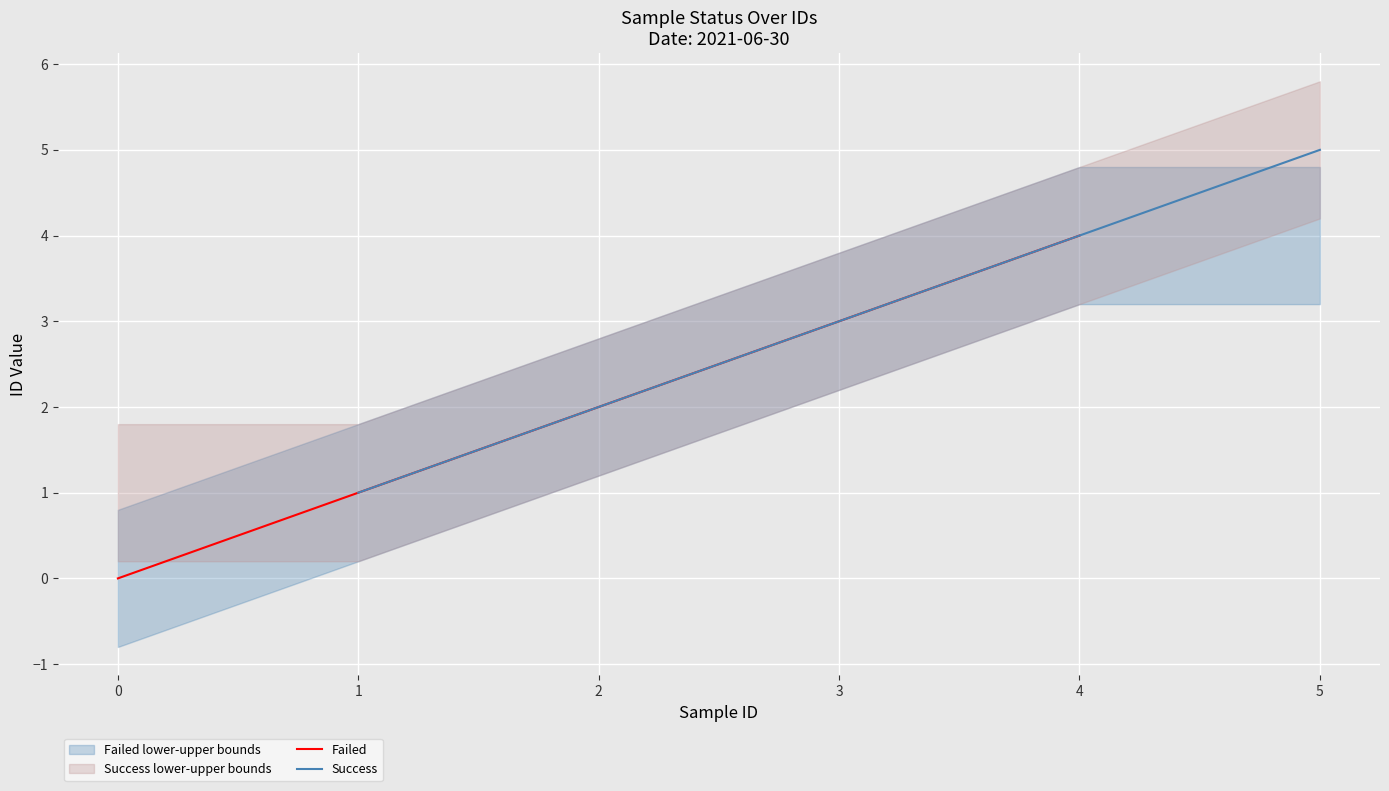

What is the difference between the maximum and minimum values in the Failed series?

4